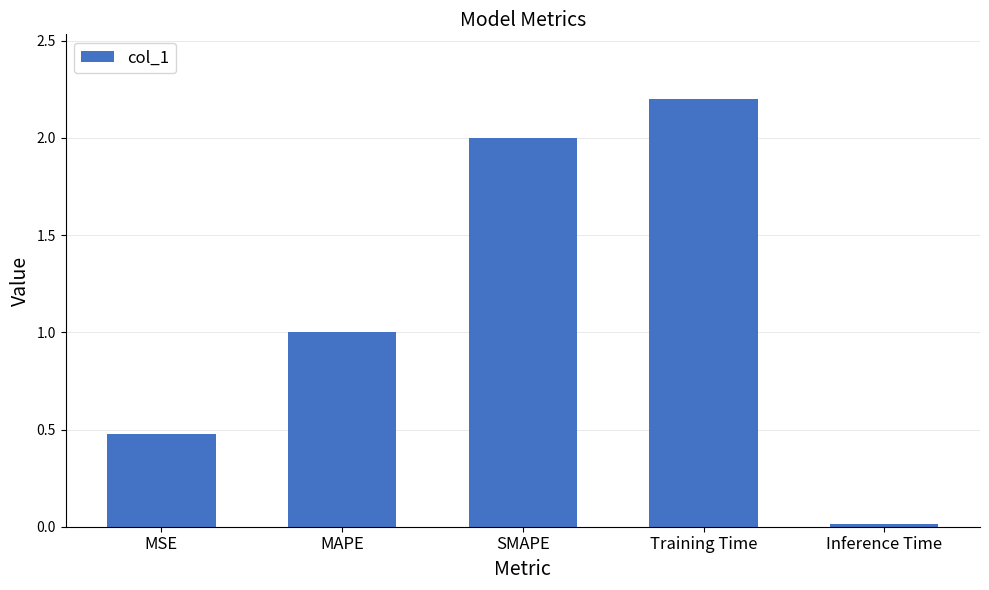

What is the change in value from MSE to Inference Time?

-0.5